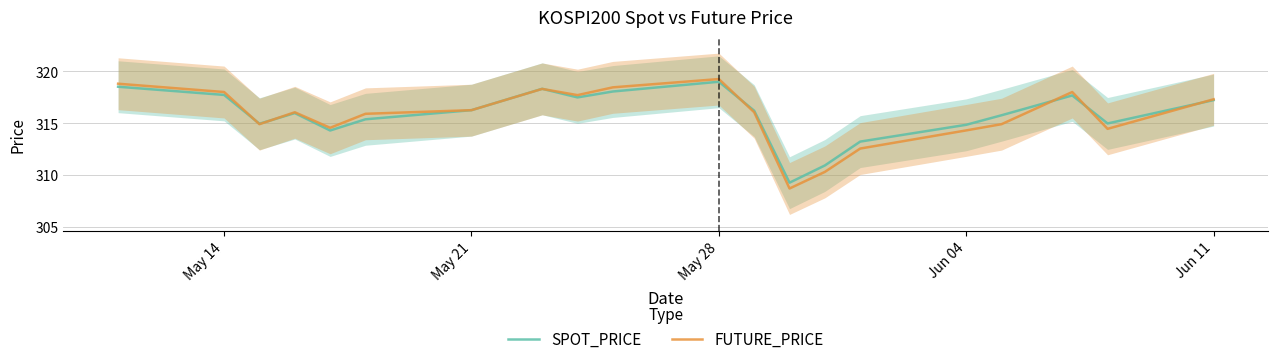

Which category has the highest value in the FUTURE_PRICE series?

May 28